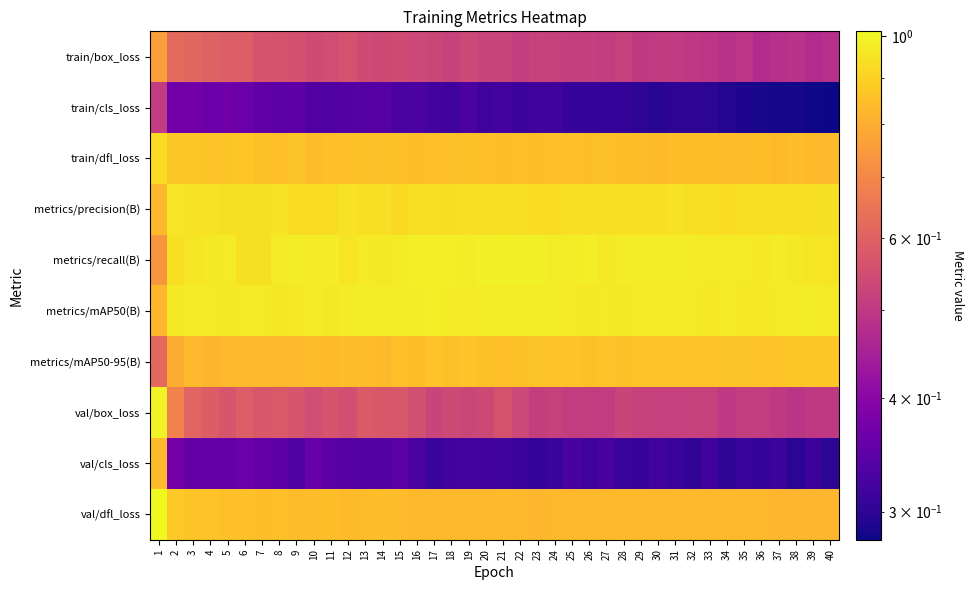

Reading right to left, transcribe all the data shown in this chart.

train/box_loss: 40=0.5	39=0.5	38=0.5	37=0.5	36=0.5	35=0.5	34=0.5	33=0.5	32=0.5	31=0.5	30=0.5	29=0.5	28=0.5	27=0.5	26=0.5	25=0.5	24=0.5	23=0.5	22=0.5	21=0.5	20=0.5	19=0.5	18=0.5	17=0.5	16=0.5	15=0.5	14=0.5	13=0.5	12=0.6	11=0.5	10=0.5	9=0.6	8=0.6	7=0.6	6=0.6	5=0.6	4=0.6	3=0.6	2=0.6	1=0.8
train/cls_loss: 40=0.3	39=0.3	38=0.3	37=0.3	36=0.3	35=0.3	34=0.3	33=0.3	32=0.3	31=0.3	30=0.3	29=0.3	28=0.3	27=0.3	26=0.3	25=0.3	24=0.3	23=0.3	22=0.3	21=0.3	20=0.3	19=0.3	18=0.3	17=0.3	16=0.3	15=0.3	14=0.3	13=0.3	12=0.3	11=0.3	10=0.3	9=0.4	8=0.3	7=0.4	6=0.4	5=0.4	4=0.4	3=0.4	2=0.4	1=0.5
train/dfl_loss: 40=0.8	39=0.8	38=0.8	37=0.8	36=0.8	35=0.8	34=0.8	33=0.8	32=0.8	31=0.8	30=0.8	29=0.8	28=0.8	27=0.9	26=0.8	25=0.9	24=0.9	23=0.8	22=0.9	21=0.8	20=0.9	19=0.9	18=0.8	17=0.9	16=0.8	15=0.9	14=0.9	13=0.9	12=0.8	11=0.9	10=0.8	9=0.9	8=0.9	7=0.9	6=0.9	5=0.9	4=0.9	3=0.9	2=0.9	1=0.9
metrics/precision(B): 40=0.9	39=0.9	38=0.9	37=0.9	36=0.9	35=0.9	34=0.9	33=0.9	32=0.9	31=0.9	30=0.9	29=0.9	28=0.9	27=0.9	26=0.9	25=0.9	24=0.9	23=0.9	22=0.9	21=0.9	20=0.9	19=0.9	18=0.9	17=0.9	16=0.9	15=0.9	14=0.9	13=0.9	12=0.9	11=0.9	10=0.9	9=0.9	8=0.9	7=0.9	6=0.9	5=0.9	4=0.9	3=0.9	2=1.0	1=0.8
metrics/recall(B): 40=1.0	39=1.0	38=1.0	37=1.0	36=1.0	35=1.0	34=1.0	33=1.0	32=1.0	31=1.0	30=1.0	29=1.0	28=1.0	27=1.0	26=1.0	25=1.0	24=1.0	23=1.0	22=1.0	21=1.0	20=1.0	19=1.0	18=1.0	17=1.0	16=1.0	15=1.0	14=1.0	13=1.0	12=1.0	11=1.0	10=1.0	9=1.0	8=1.0	7=0.9	6=0.9	5=1.0	4=1.0	3=1.0	2=0.9	1=0.7
metrics/mAP50(B): 40=1.0	39=1.0	38=1.0	37=1.0	36=1.0	35=1.0	34=1.0	33=1.0	32=1.0	31=1.0	30=1.0	29=1.0	28=1.0	27=1.0	26=1.0	25=1.0	24=1.0	23=1.0	22=1.0	21=1.0	20=1.0	19=1.0	18=1.0	17=1.0	16=1.0	15=1.0	14=1.0	13=1.0	12=1.0	11=1.0	10=1.0	9=1.0	8=1.0	7=1.0	6=1.0	5=1.0	4=1.0	3=1.0	2=1.0	1=0.8
metrics/mAP50-95(B): 40=0.9	39=0.9	38=0.9	37=0.9	36=0.9	35=0.9	34=0.9	33=0.9	32=0.9	31=0.9	30=0.9	29=0.9	28=0.9	27=0.9	26=0.9	25=0.9	24=0.9	23=0.9	22=0.9	21=0.9	20=0.9	19=0.9	18=0.9	17=0.9	16=0.8	15=0.9	14=0.8	13=0.8	12=0.8	11=0.8	10=0.8	9=0.8	8=0.8	7=0.8	6=0.8	5=0.8	4=0.8	3=0.8	2=0.8	1=0.6
val/box_loss: 40=0.5	39=0.5	38=0.5	37=0.5	36=0.5	35=0.5	34=0.5	33=0.5	32=0.5	31=0.5	30=0.5	29=0.5	28=0.5	27=0.5	26=0.5	25=0.5	24=0.5	23=0.5	22=0.5	21=0.6	20=0.5	19=0.5	18=0.5	17=0.5	16=0.6	15=0.6	14=0.6	13=0.6	12=0.6	11=0.6	10=0.5	9=0.6	8=0.6	7=0.6	6=0.6	5=0.6	4=0.6	3=0.6	2=0.7	1=1.0
val/cls_loss: 40=0.3	39=0.3	38=0.3	37=0.3	36=0.3	35=0.3	34=0.3	33=0.3	32=0.3	31=0.3	30=0.3	29=0.3	28=0.3	27=0.3	26=0.3	25=0.3	24=0.3	23=0.3	22=0.3	21=0.3	20=0.3	19=0.3	18=0.3	17=0.3	16=0.3	15=0.3	14=0.3	13=0.3	12=0.3	11=0.3	10=0.4	9=0.3	8=0.3	7=0.4	6=0.4	5=0.4	4=0.4	3=0.4	2=0.4	1=0.8
val/dfl_loss: 40=0.8	39=0.8	38=0.8	37=0.8	36=0.8	35=0.8	34=0.8	33=0.8	32=0.8	31=0.8	30=0.8	29=0.8	28=0.8	27=0.8	26=0.8	25=0.8	24=0.8	23=0.8	22=0.8	21=0.8	20=0.8	19=0.8	18=0.8	17=0.8	16=0.8	15=0.8	14=0.8	13=0.8	12=0.8	11=0.8	10=0.8	9=0.8	8=0.8	7=0.8	6=0.9	5=0.9	4=0.9	3=0.9	2=0.9	1=1.0